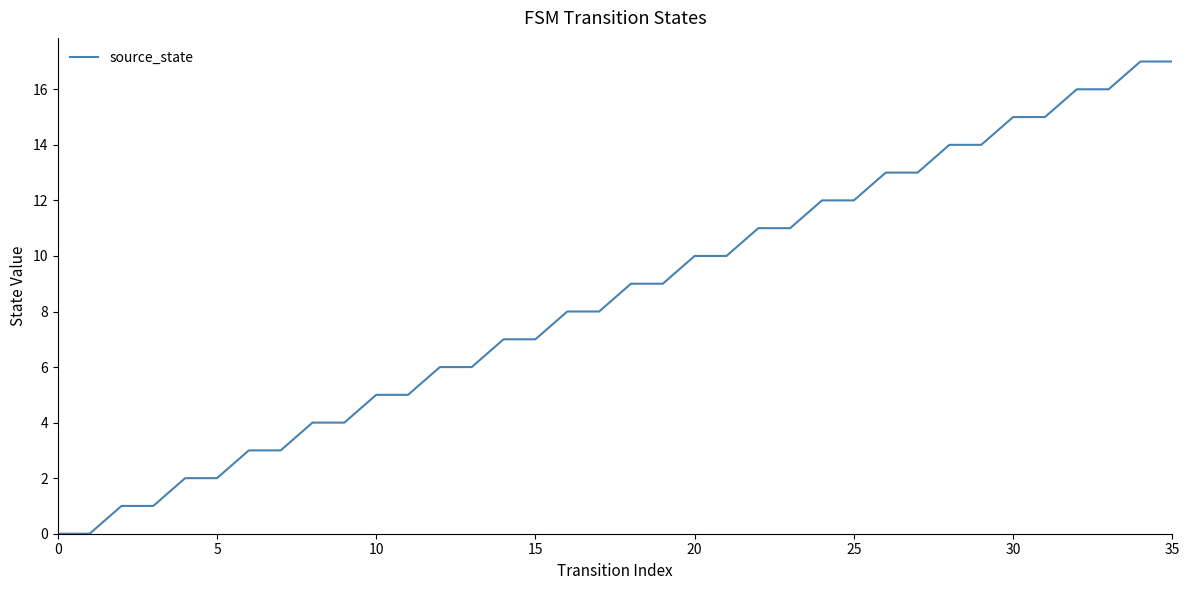

What is the maximum value shown in the chart?

17